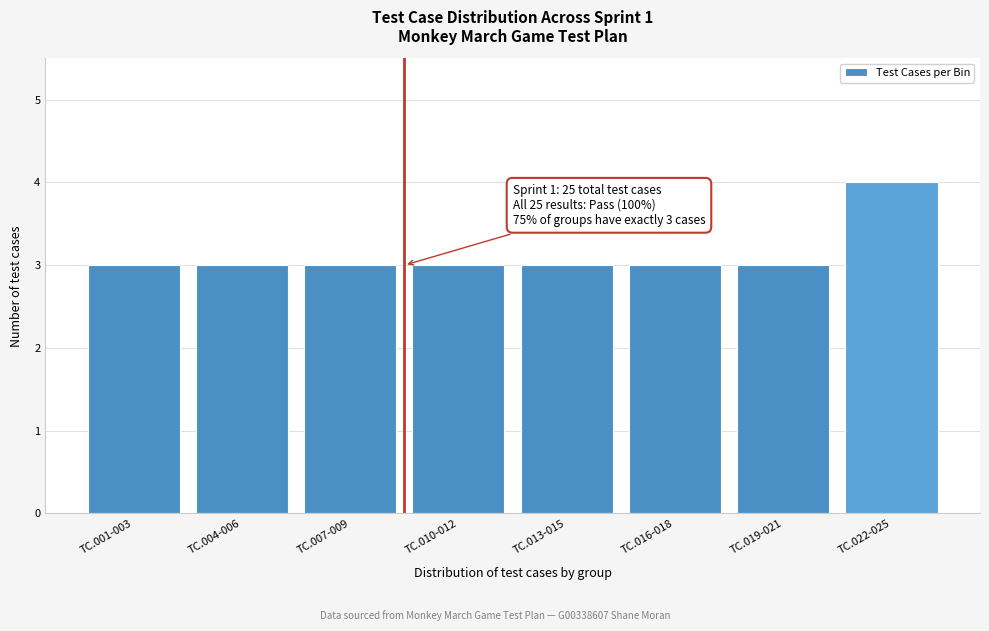

Reading right to left, transcribe all the data shown in this chart.

TC.022-025=4	TC.019-021=3	TC.016-018=3	TC.013-015=3	TC.010-012=3	TC.007-009=3	TC.004-006=3	TC.001-003=3